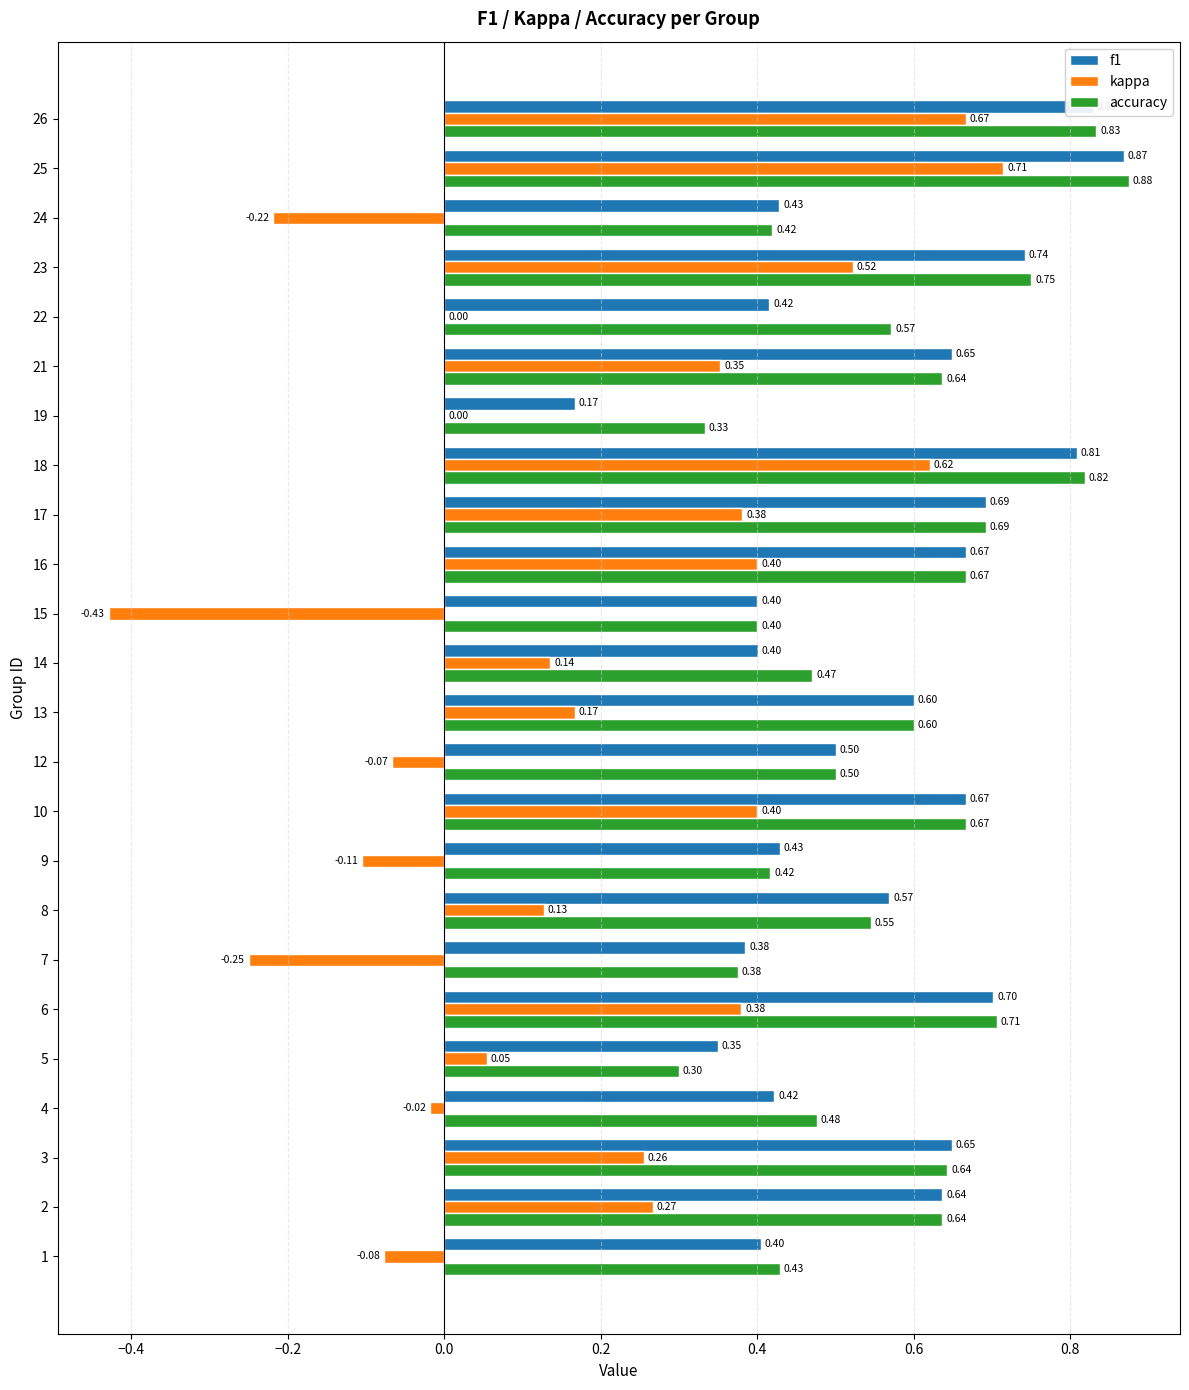

Between 18 and 21, which series saw the biggest shift?

kappa